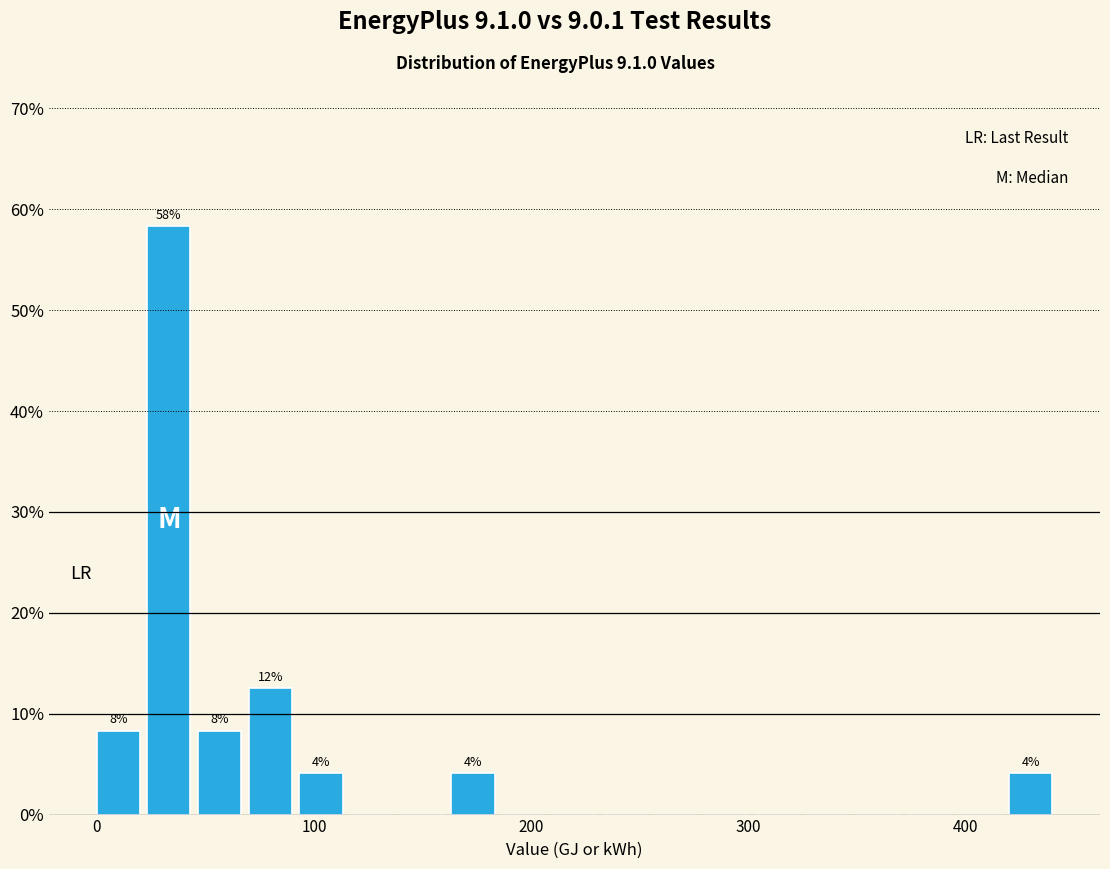

Around what value on the x-axis is the tallest bar? Give the approximate position of its centre, as read against the axis.

30